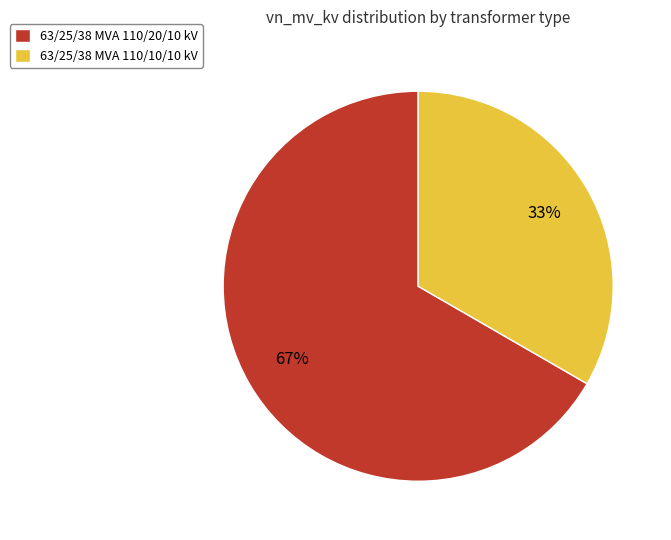

The 63/25/38 MVA 110/20/10 kV slice represents 54% of the pie. True or false?

False